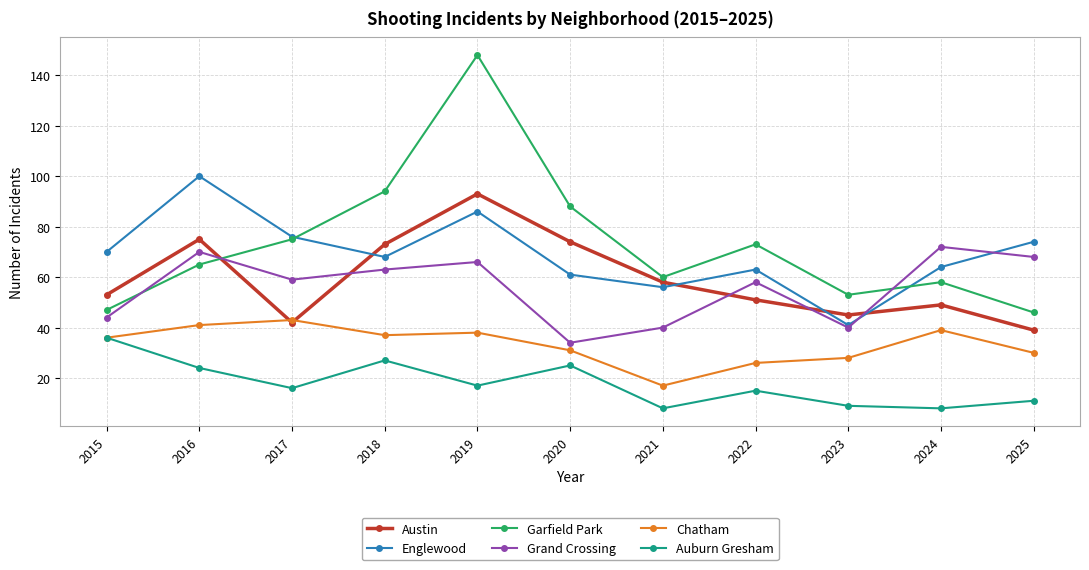

Reading left to right, list all the values displayed in this chart.

Austin: 53	75	42	73	93	74	58	51	45	49	39
Englewood: 70	100	76	68	86	61	56	63	41	64	74
Garfield Park: 47	65	75	94	148	88	60	73	53	58	46
Grand Crossing: 44	70	59	63	66	34	40	58	40	72	68
Chatham: 36	41	43	37	38	31	17	26	28	39	30
Auburn Gresham: 36	24	16	27	17	25	8	15	9	8	11